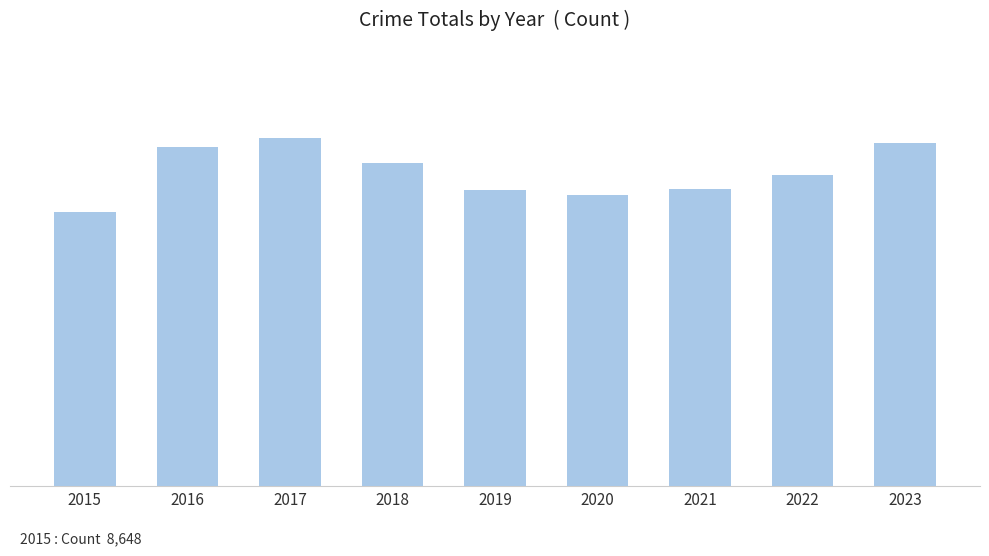

True or false: the data shows 10976 at 2017.

True